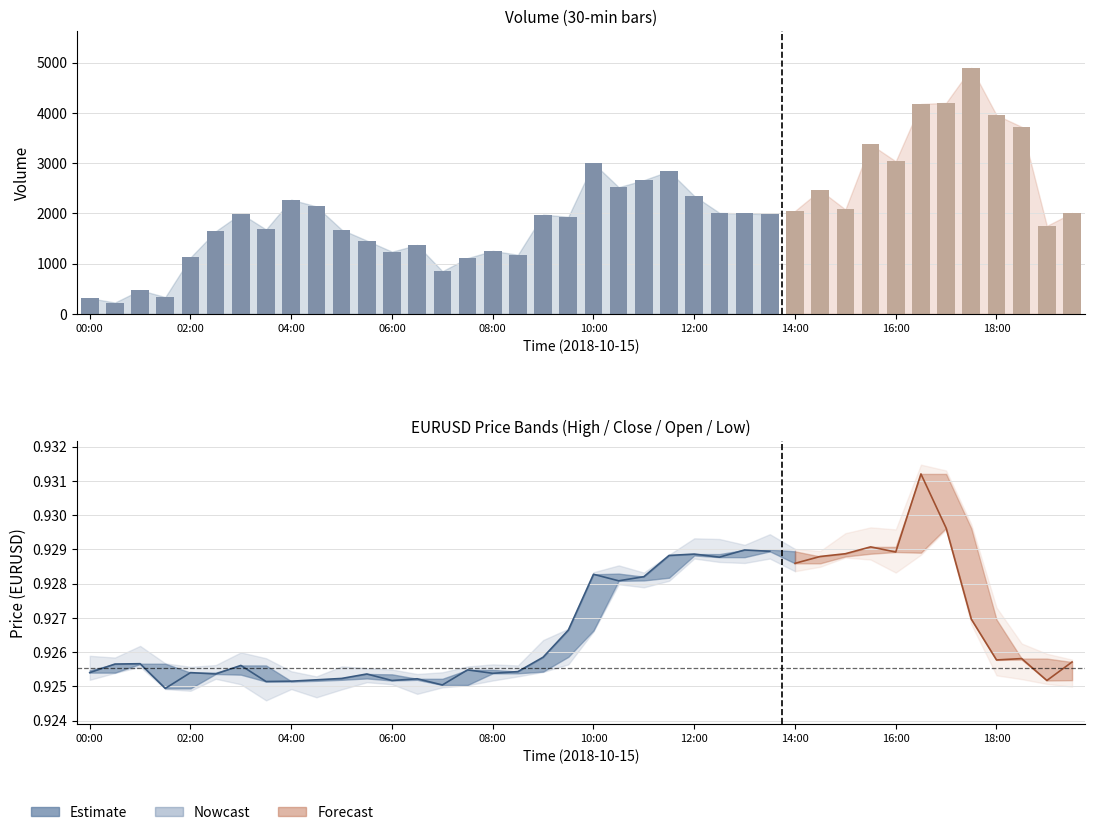

What is the label of the 3rd bar from the left?

01:00